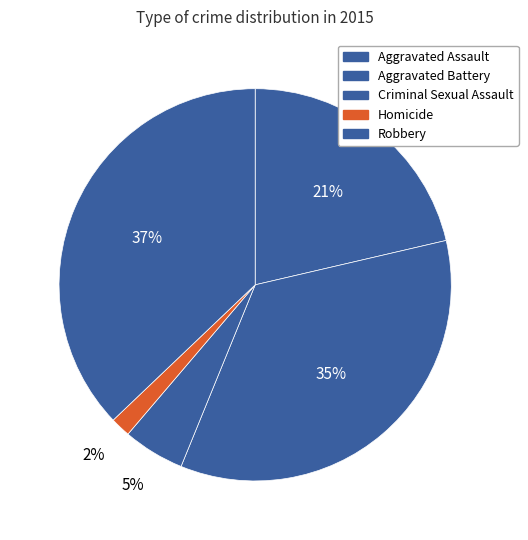

How many segments does this pie chart have?

5